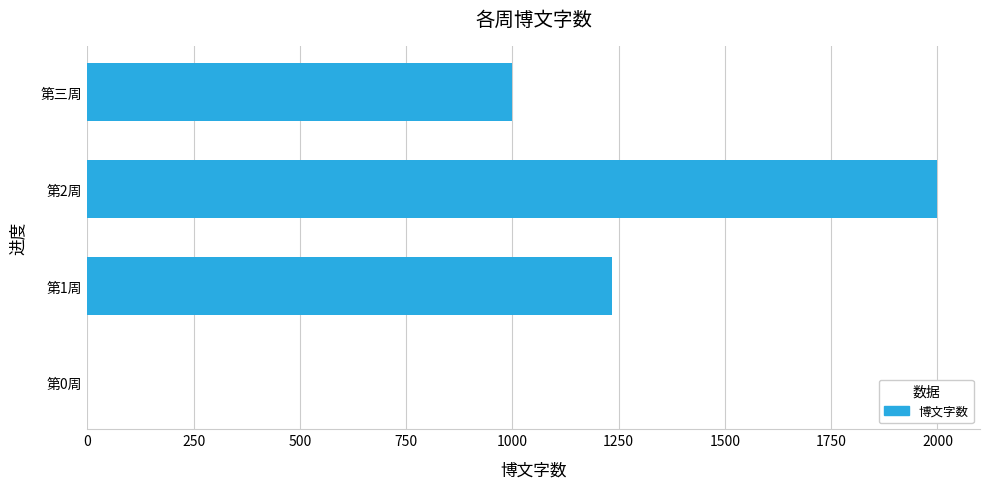

Which label corresponds to the largest value in the chart?

第2周